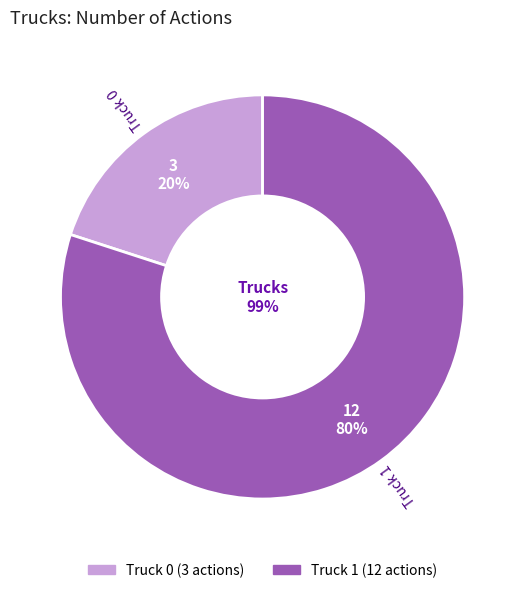

The Truck 0 slice represents 25% of the pie. True or false?

False